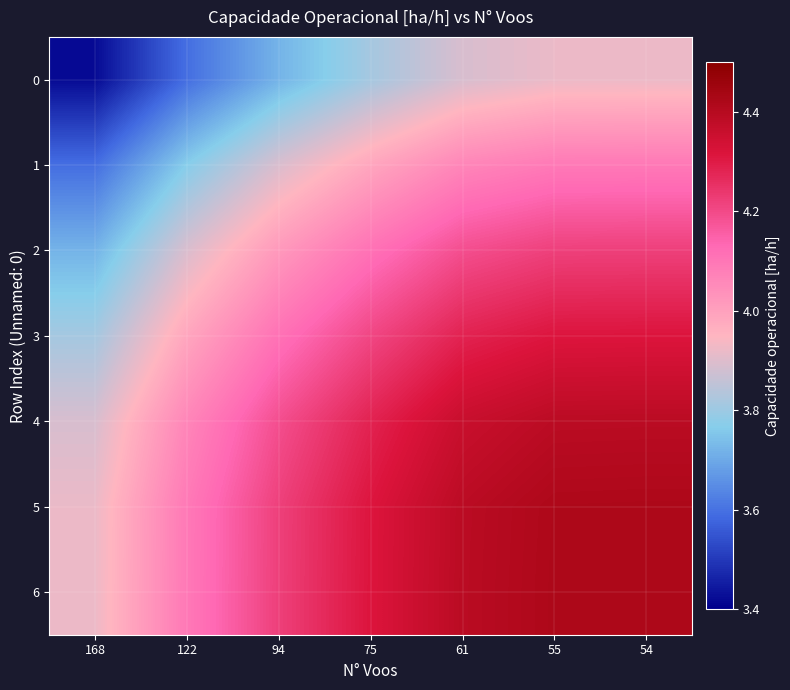

Reading left to right, transcribe all the data shown in this chart.

0: 168=3.4	122=3.6	94=3.7	75=3.8	61=3.9	55=3.9	54=3.9
1: 168=3.6	122=3.8	94=3.9	75=4.0	61=4.1	55=4.1	54=4.1
2: 168=3.7	122=3.9	94=4.0	75=4.1	61=4.2	55=4.2	54=4.2
3: 168=3.8	122=4.0	94=4.1	75=4.2	61=4.3	55=4.3	54=4.3
4: 168=3.9	122=4.1	94=4.2	75=4.3	61=4.4	55=4.4	54=4.4
5: 168=3.9	122=4.1	94=4.2	75=4.3	61=4.4	55=4.4	54=4.4
6: 168=3.9	122=4.1	94=4.2	75=4.3	61=4.4	55=4.4	54=4.4